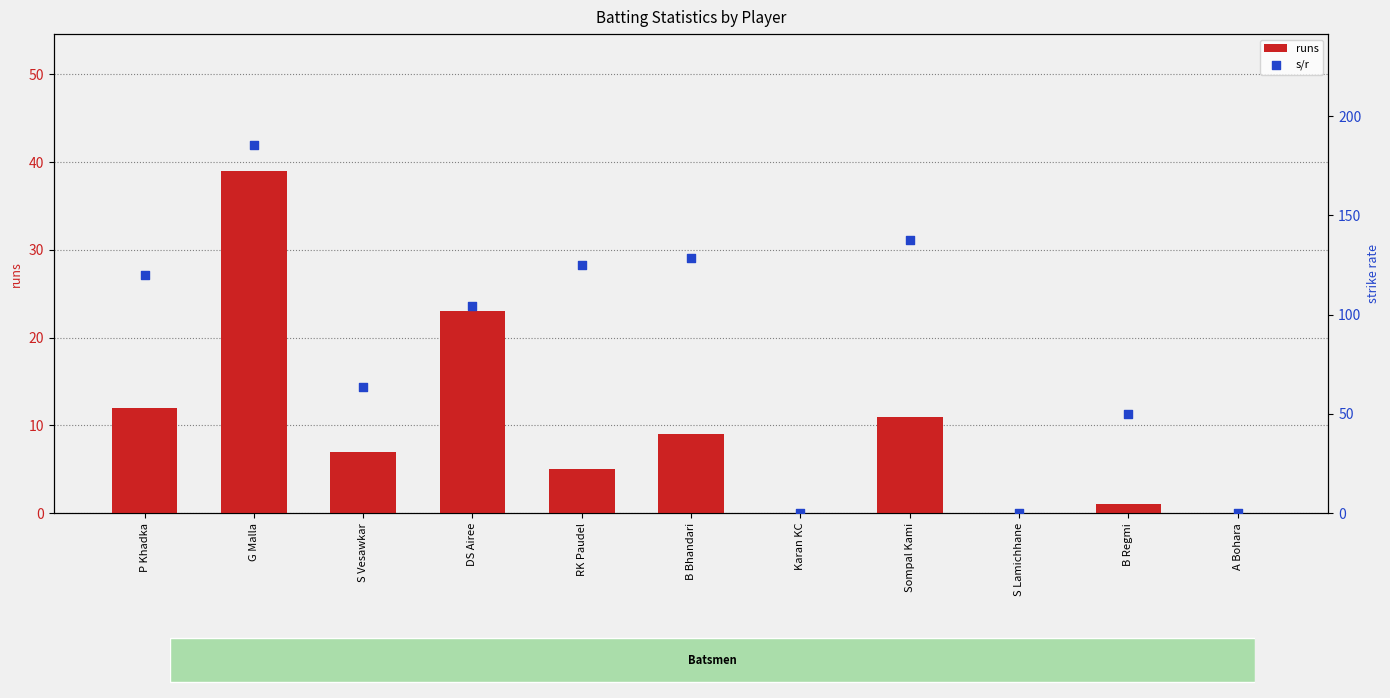

What are all the series names shown in the legend?

runs, s/r